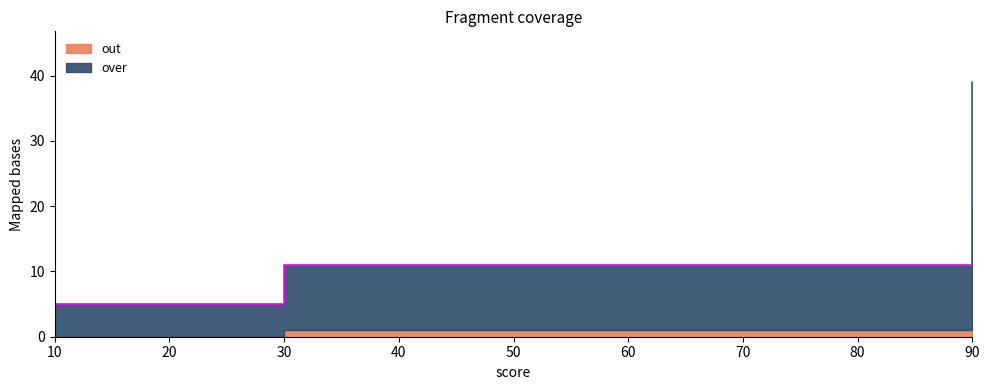

Approximately how many times larger is the value at 10 compared to 30?

0.5